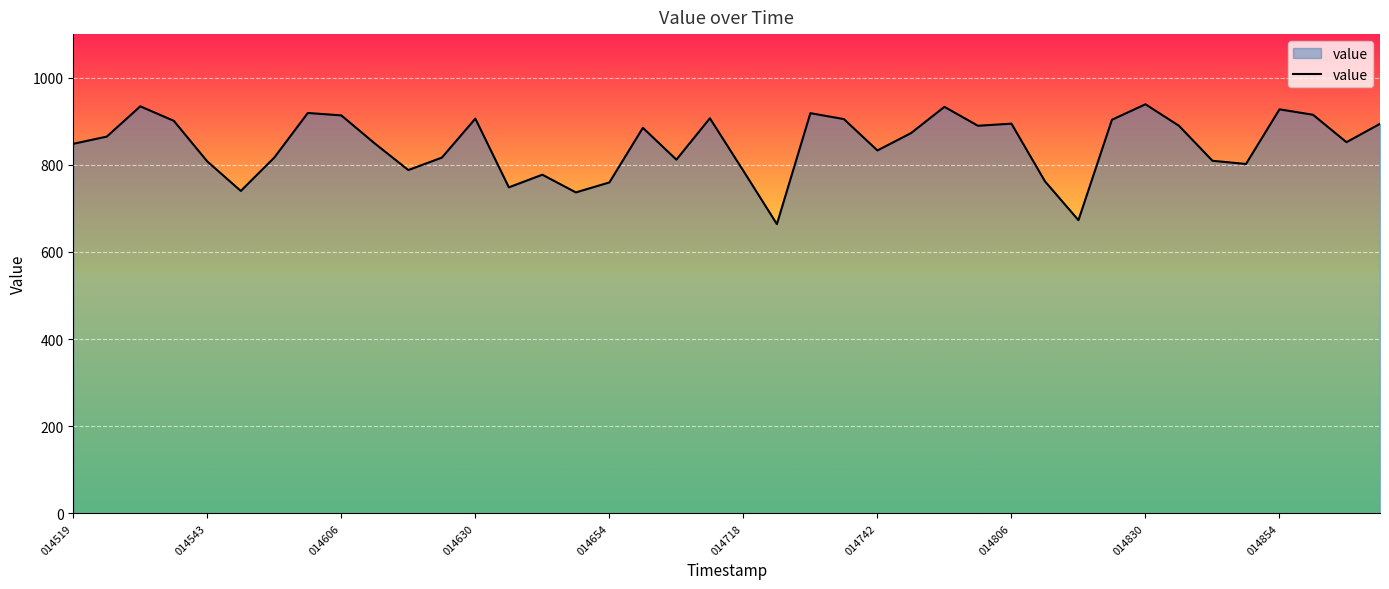

Count the number of values greater than 864.

20